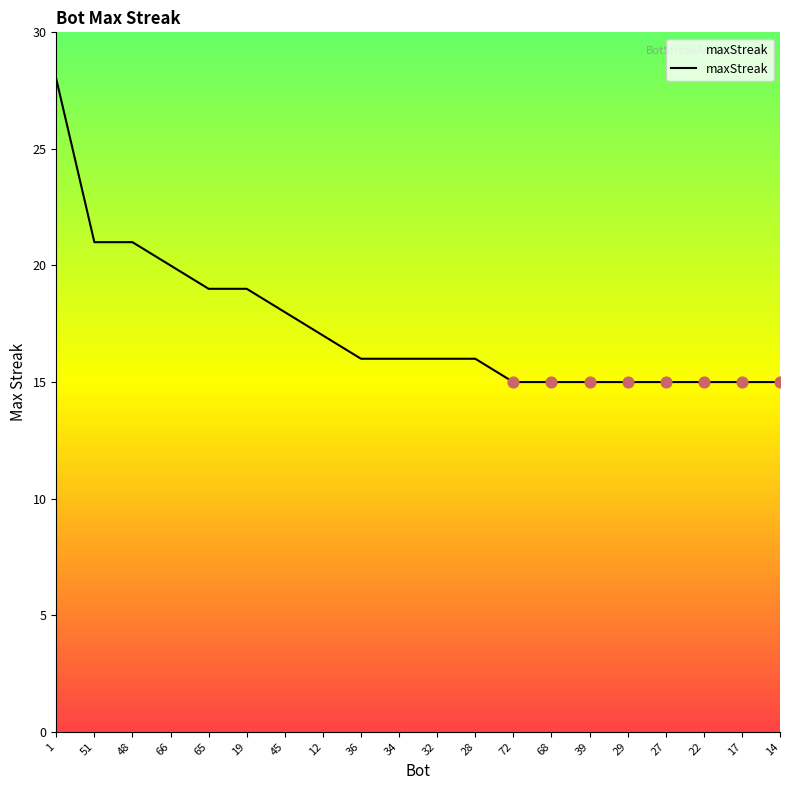

What is the ratio of the value at 48 to the value at 14?

1.4